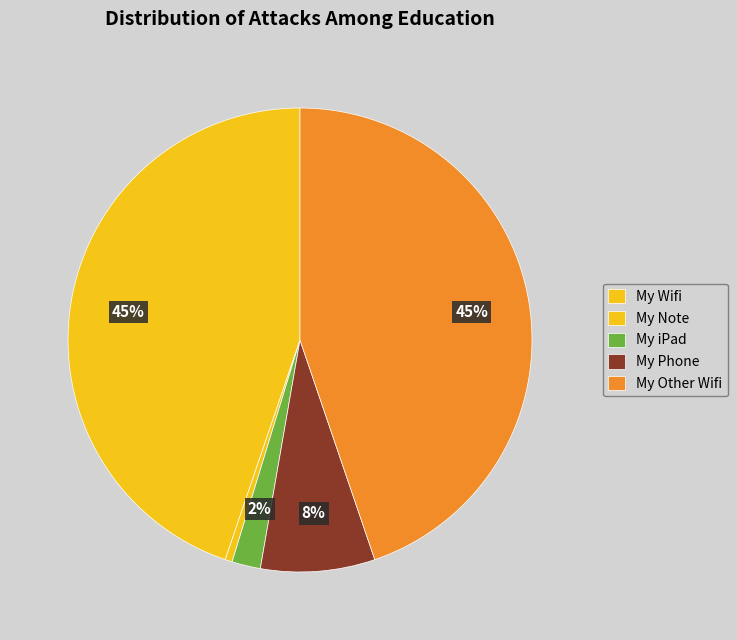

To the nearest percent, what is the difference between the largest and smallest slice percentages?

44%